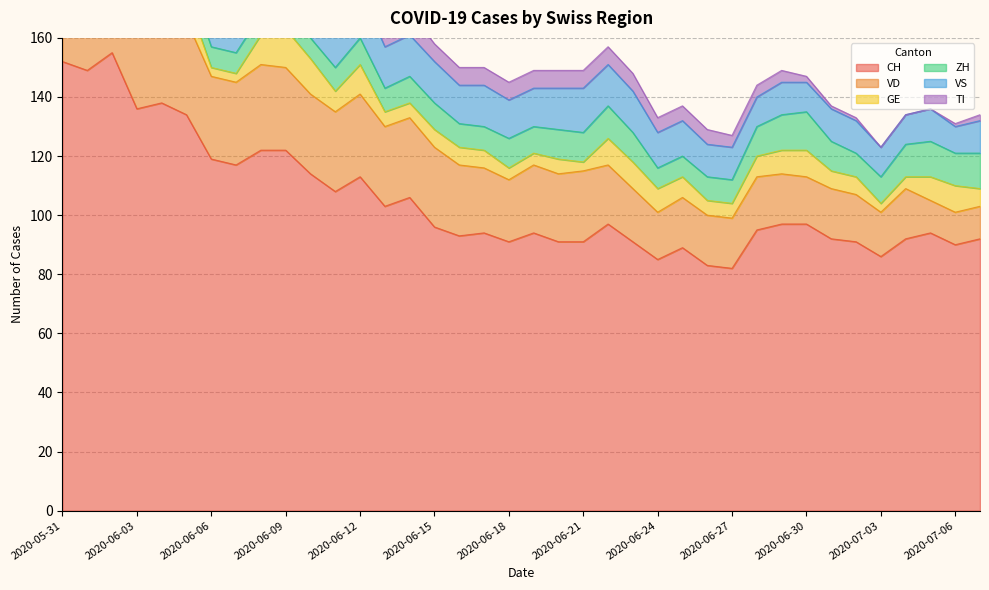

Between 2020-06-16 and 2020-06-24, which series saw the biggest shift?

CH